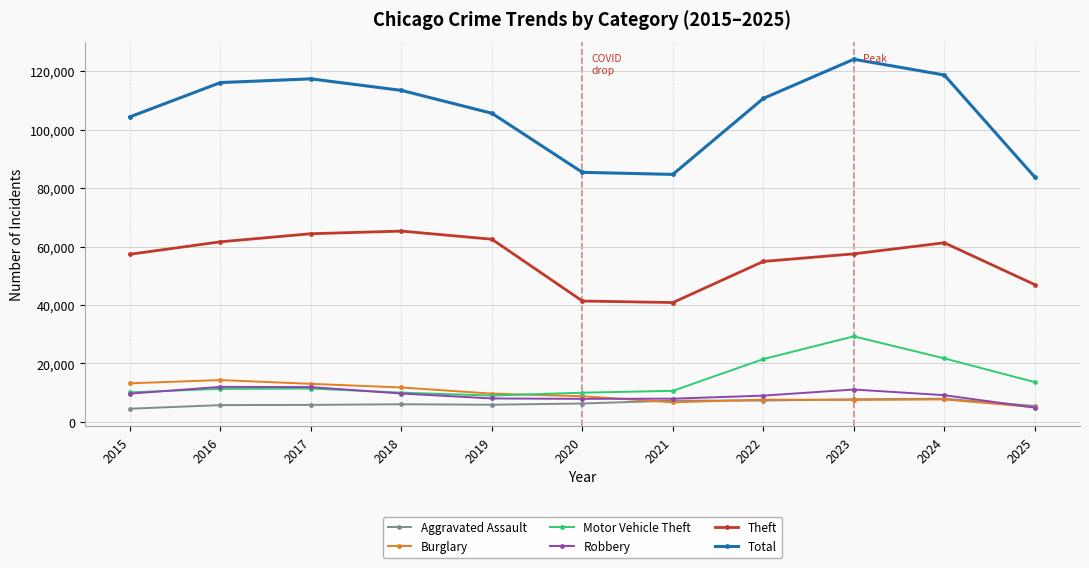

What is the difference between the Total values at 2021 and 2022?

26007